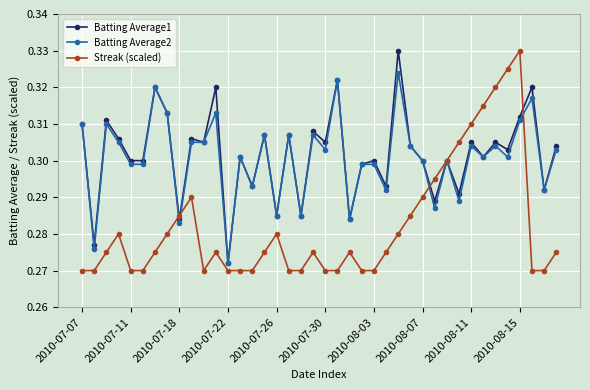

What are all the series names shown in the legend?

Batting Average1, Batting Average2, Streak (scaled)